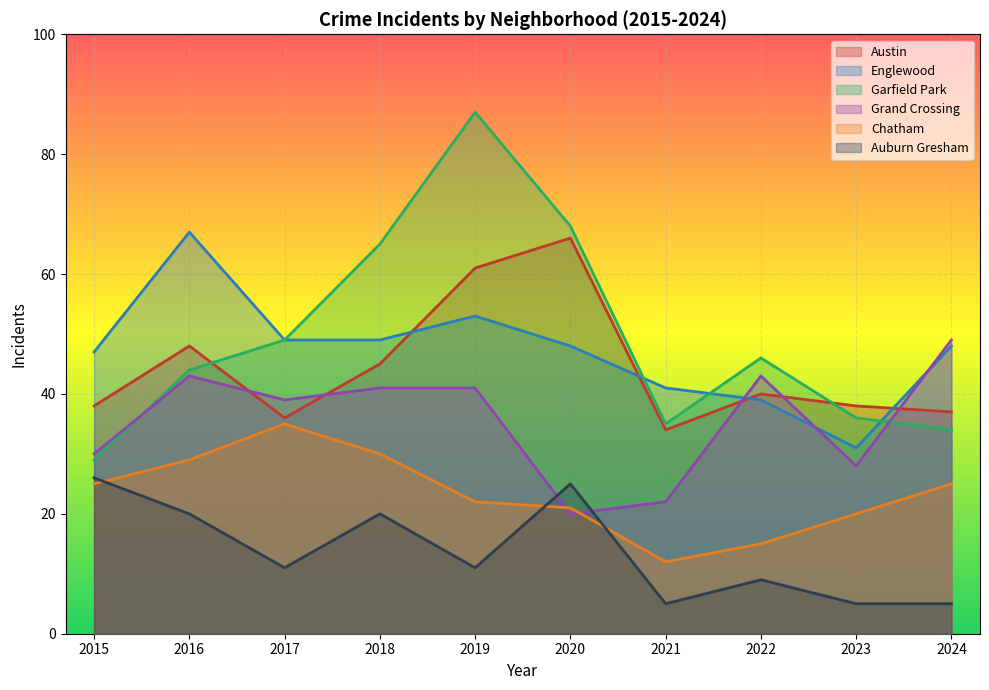

True or false: Auburn Gresham and Englewood intersect in this chart.

False